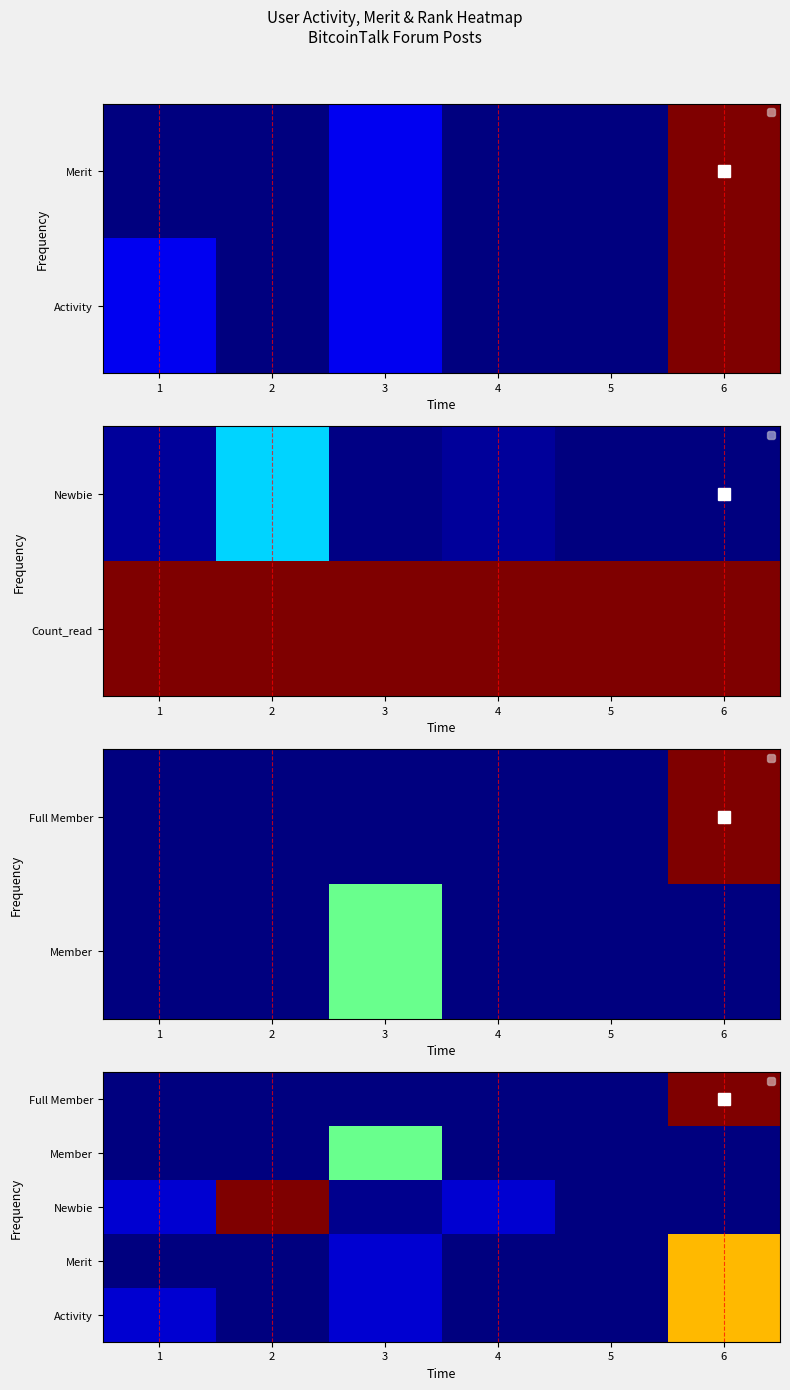

Rank the series at 1 from highest to lowest value.

Activity, Newbie, Merit, Member, Full Member